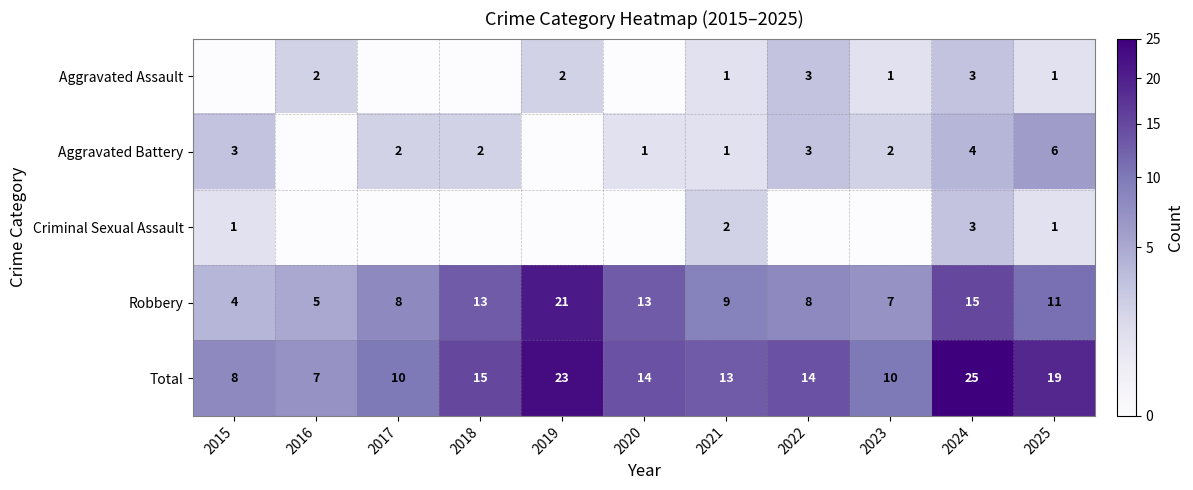

What is the difference between the highest and lowest values at 2024?

22